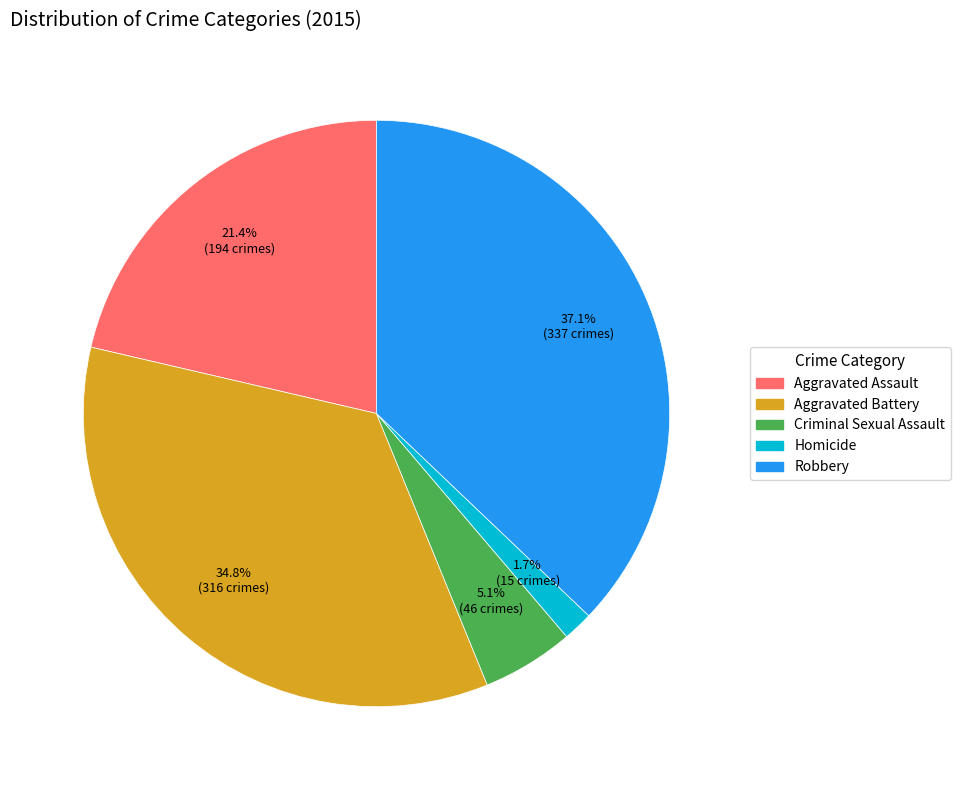

What is the smallest slice in the pie chart?

Homicide